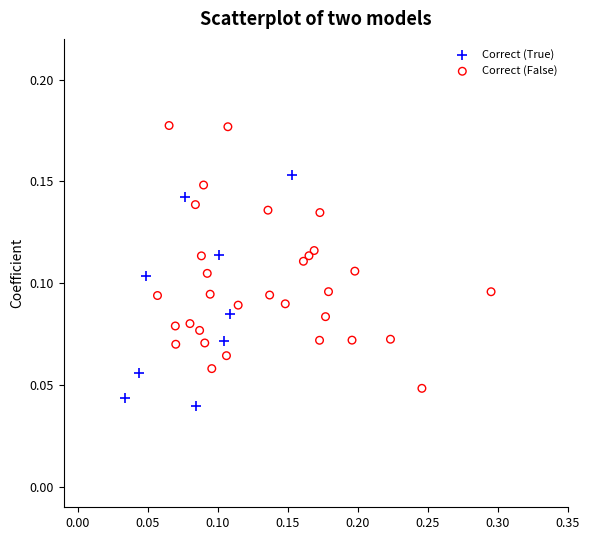

Which series has the largest Y range (max minus min)?

Correct (False)